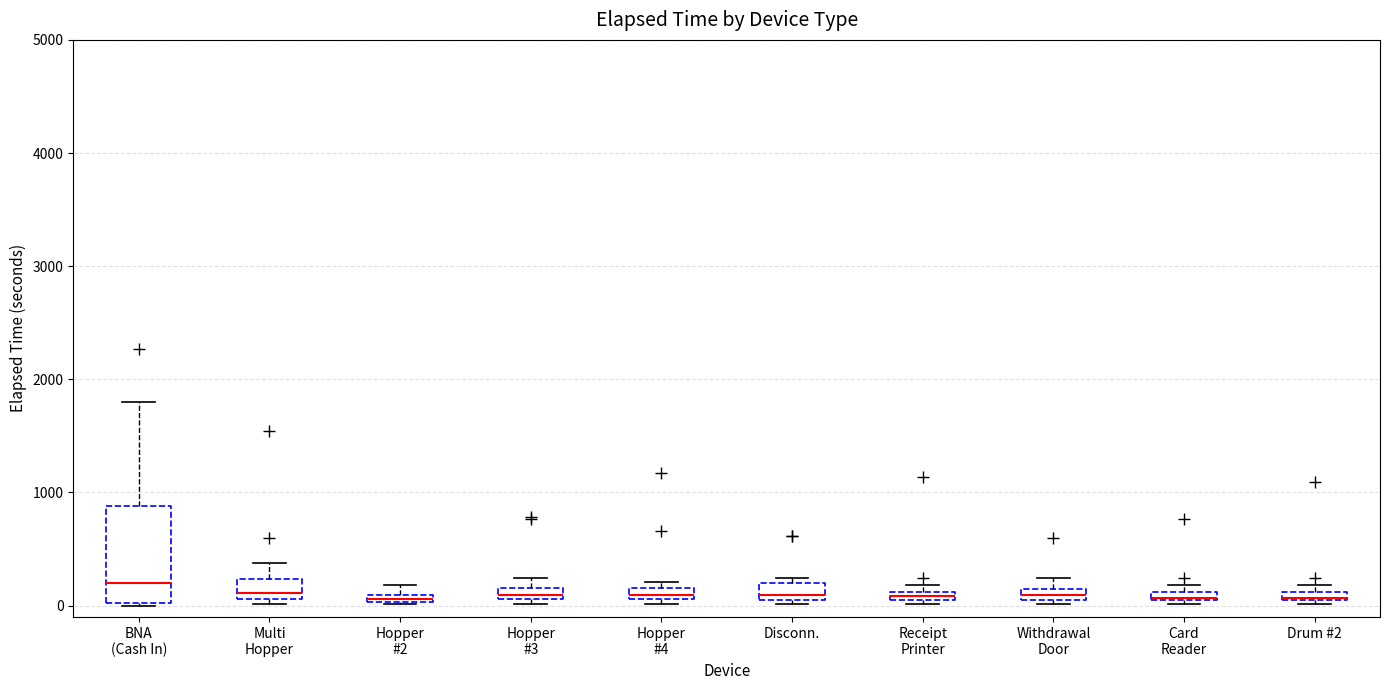

Comparing the boxes themselves (not the whiskers), which one is the tallest?

BNA (Cash In)